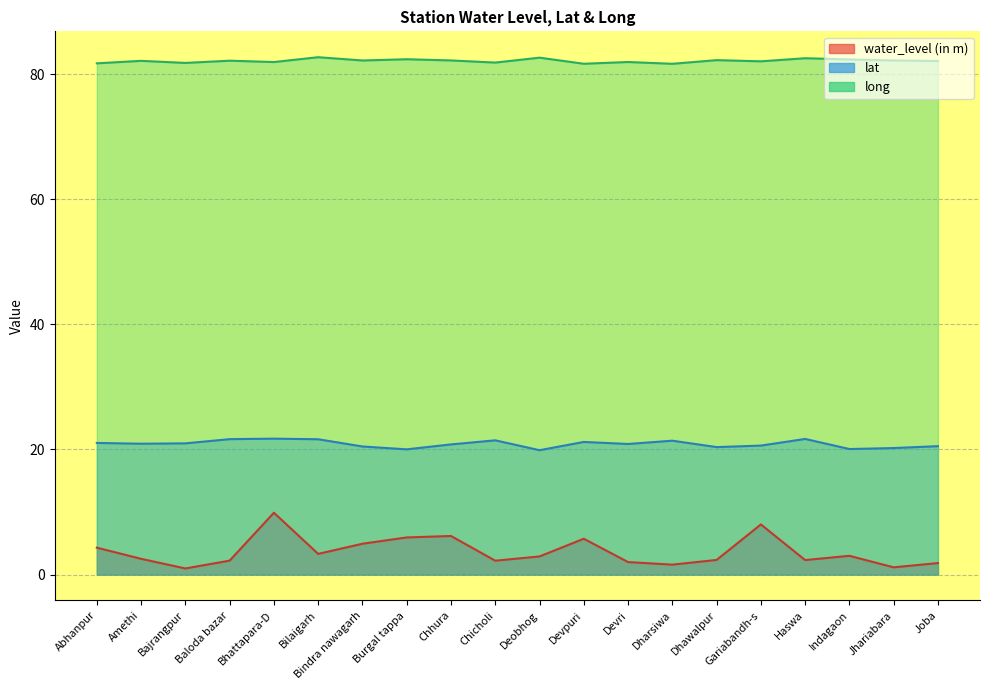

What is the difference between the maximum and minimum values in the long series?

1.1